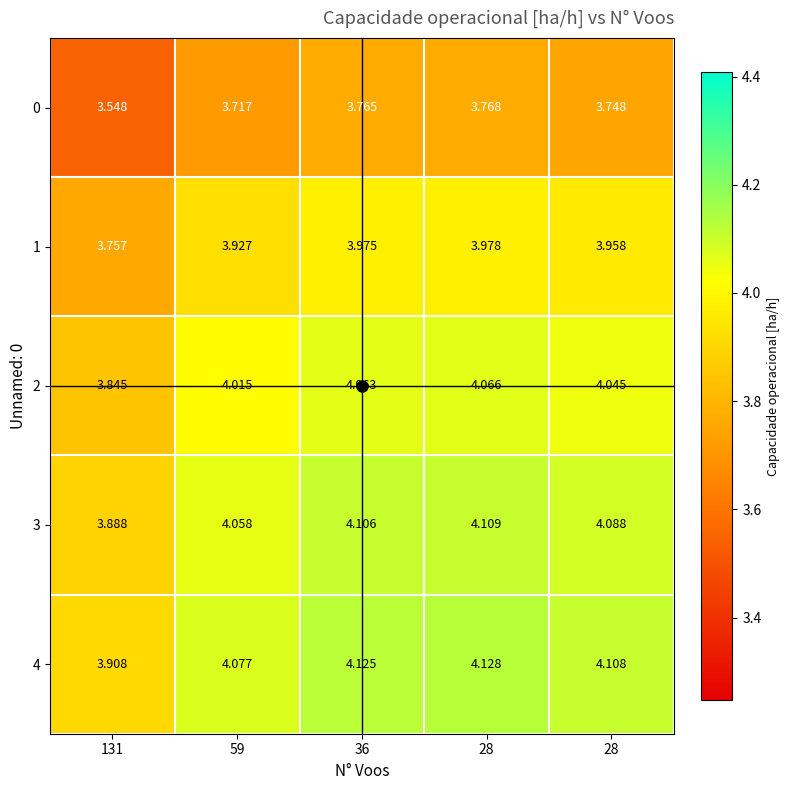

At 59, list the series in order from smallest to largest.

0, 1, 2, 3, 4